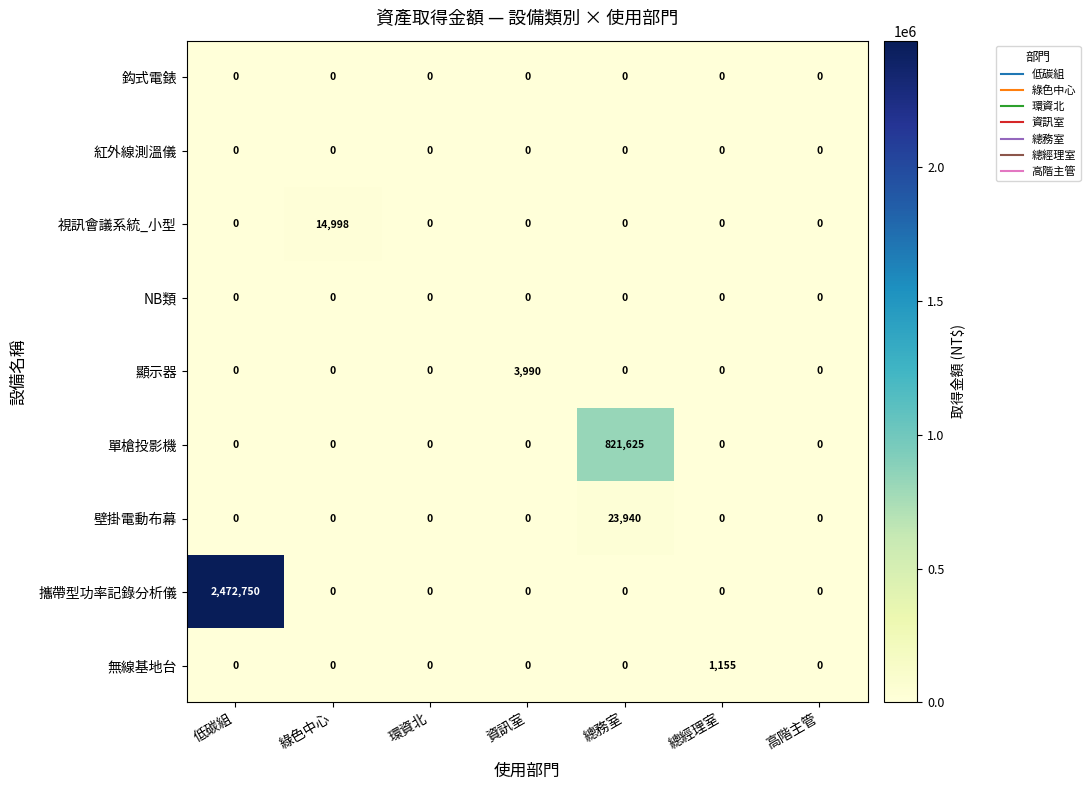

True or false: 攜帶型功率記錄分析儀 has a value of -1696101 at 環資北.

False